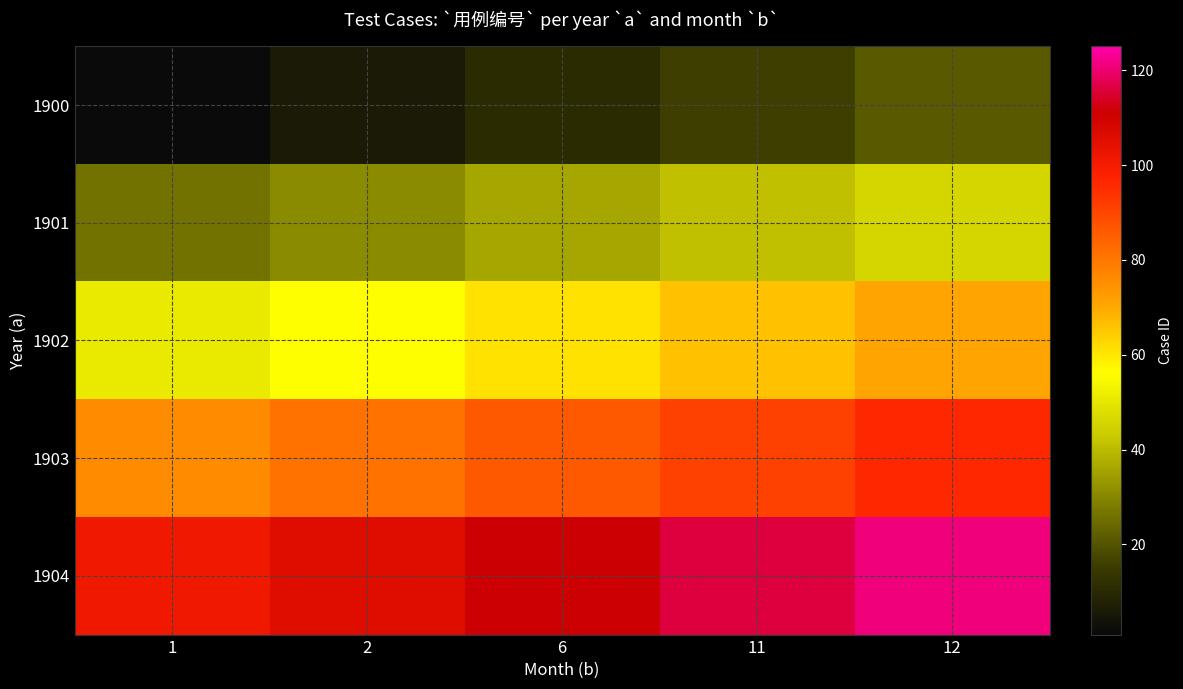

What is the total value across all series at 1?

255